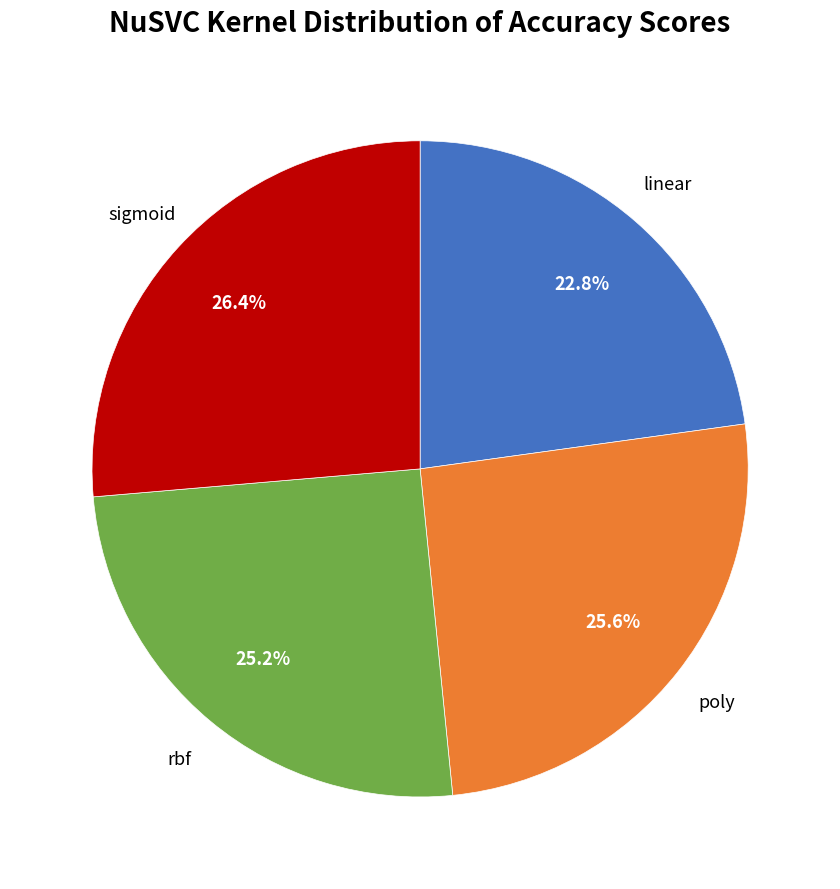

Does any single category account for the majority?

No